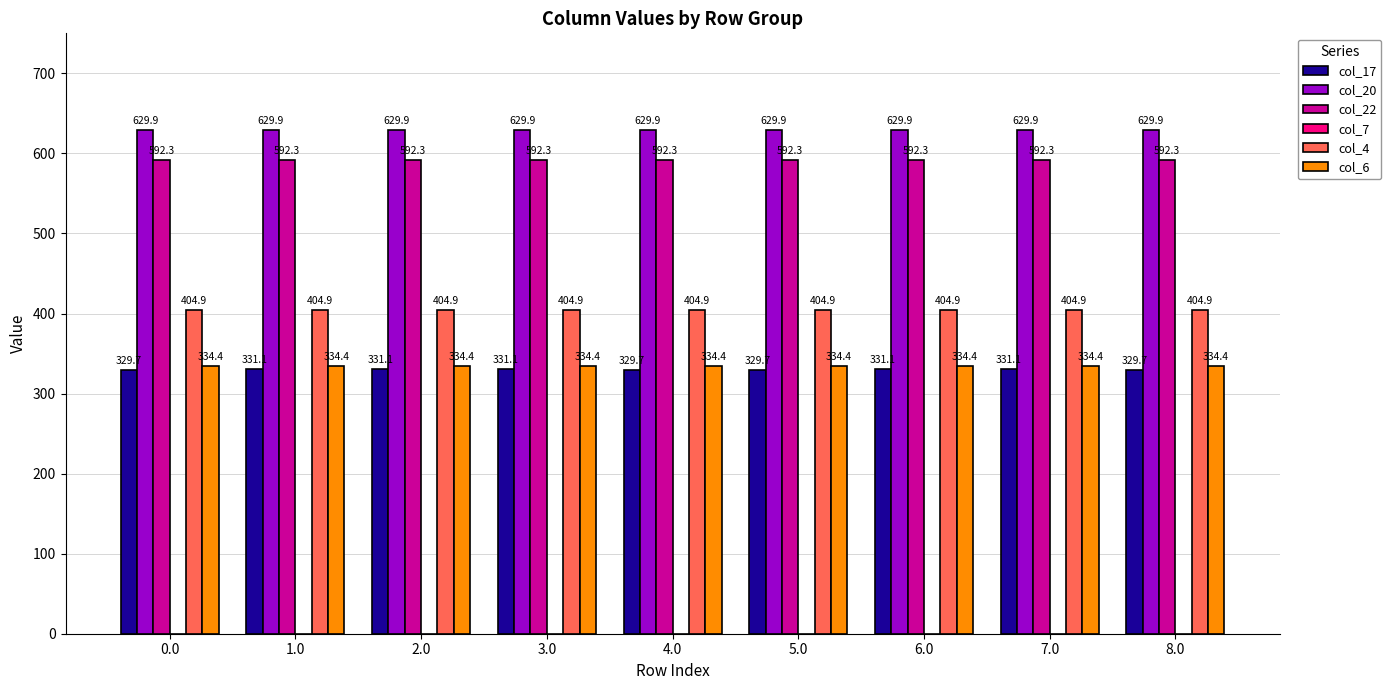

Which series has the widest spread of values?

col_17